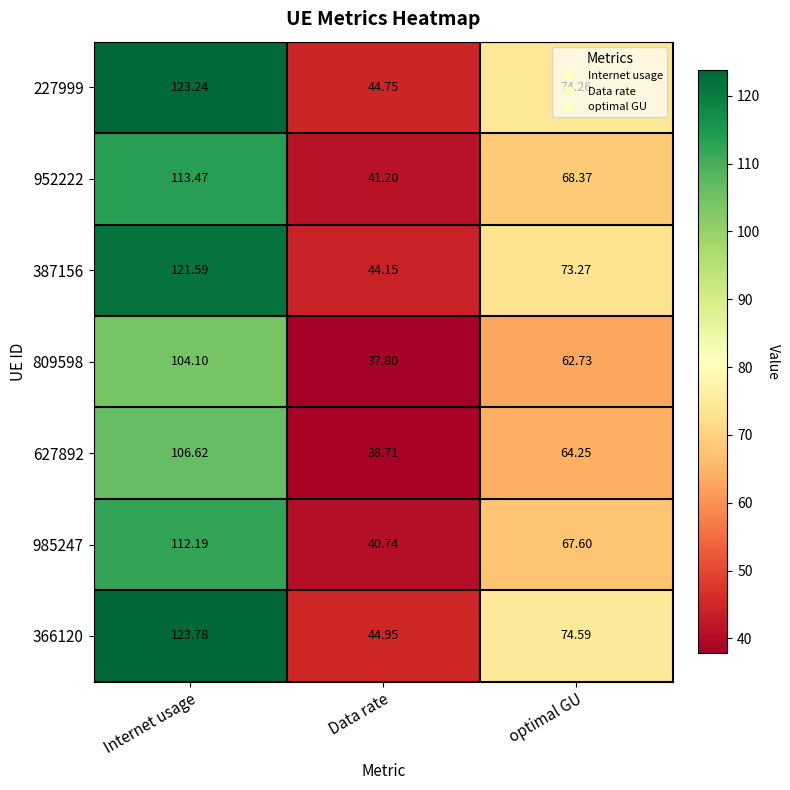

At which label does 227999 first exceed 74?

Internet usage